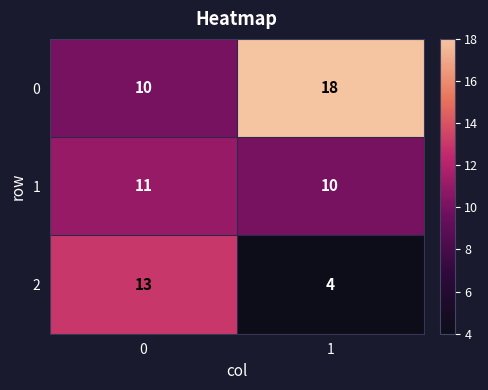

The value of 0 at 0 is 13. True or false?

False